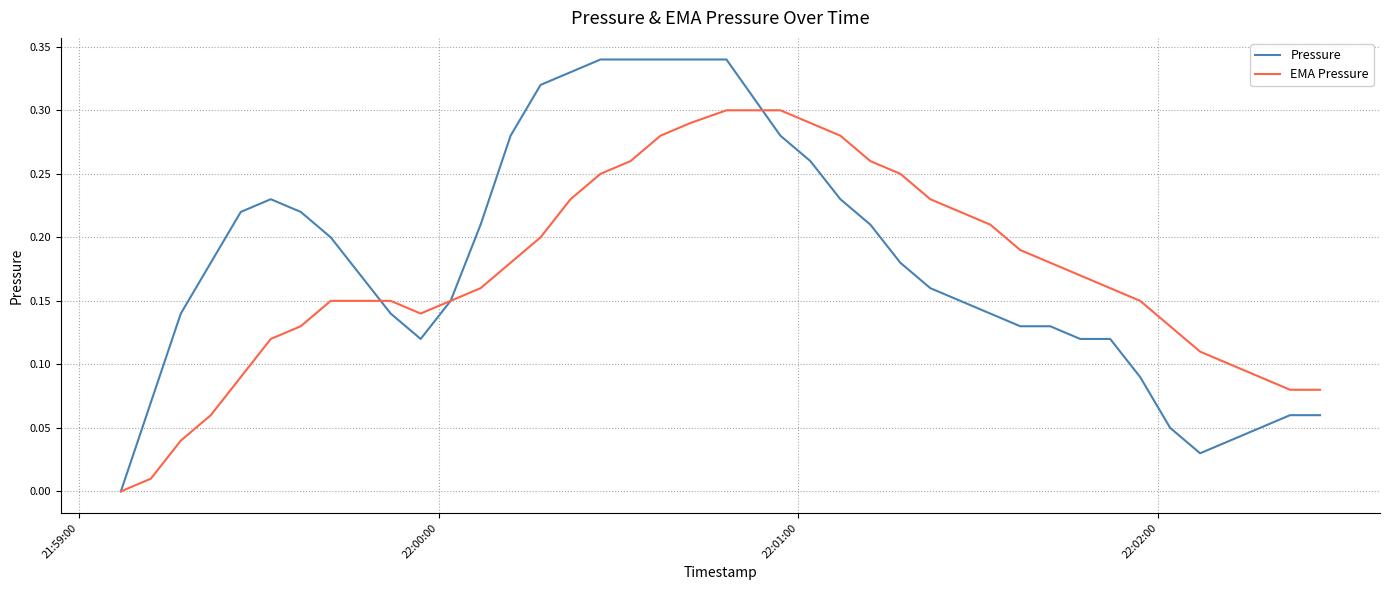

List the series in order of their peak value, lowest first.

EMA Pressure, Pressure